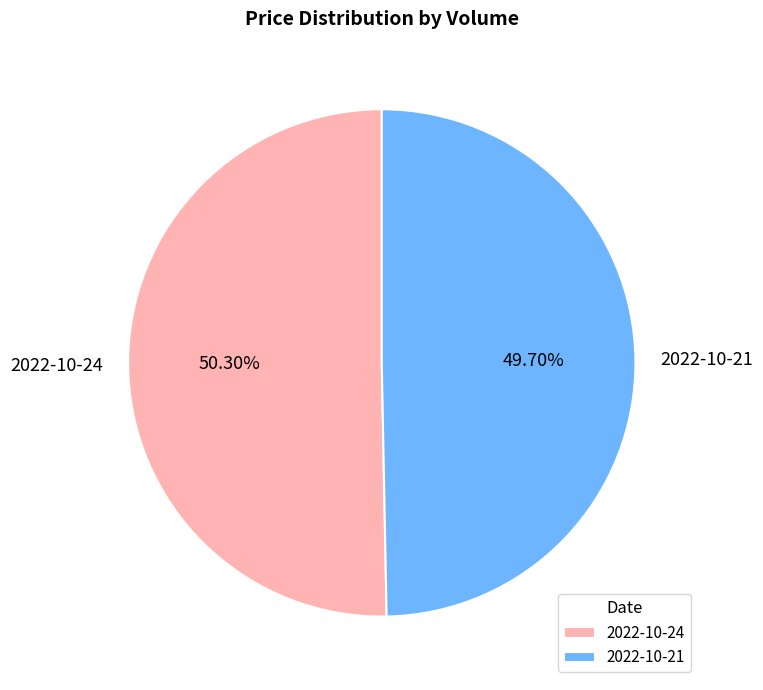

Rank the categories by value from lowest to highest.

2022-10-21, 2022-10-24